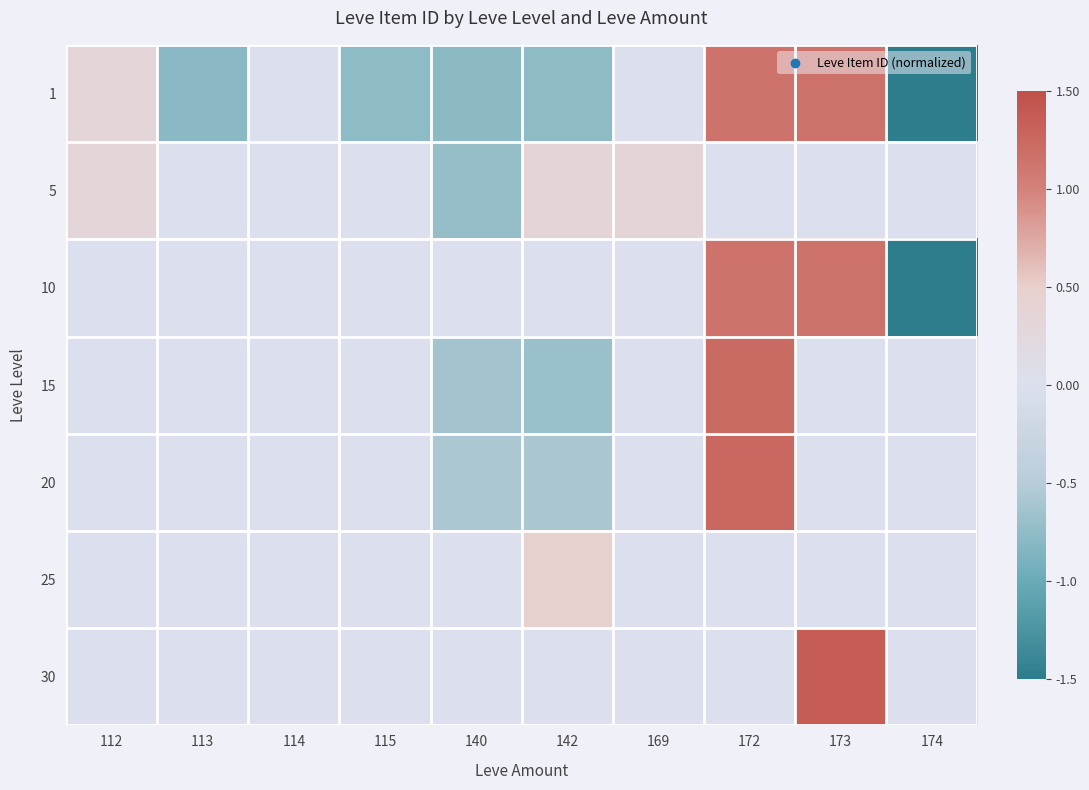

What is the greatest value displayed?

1.4